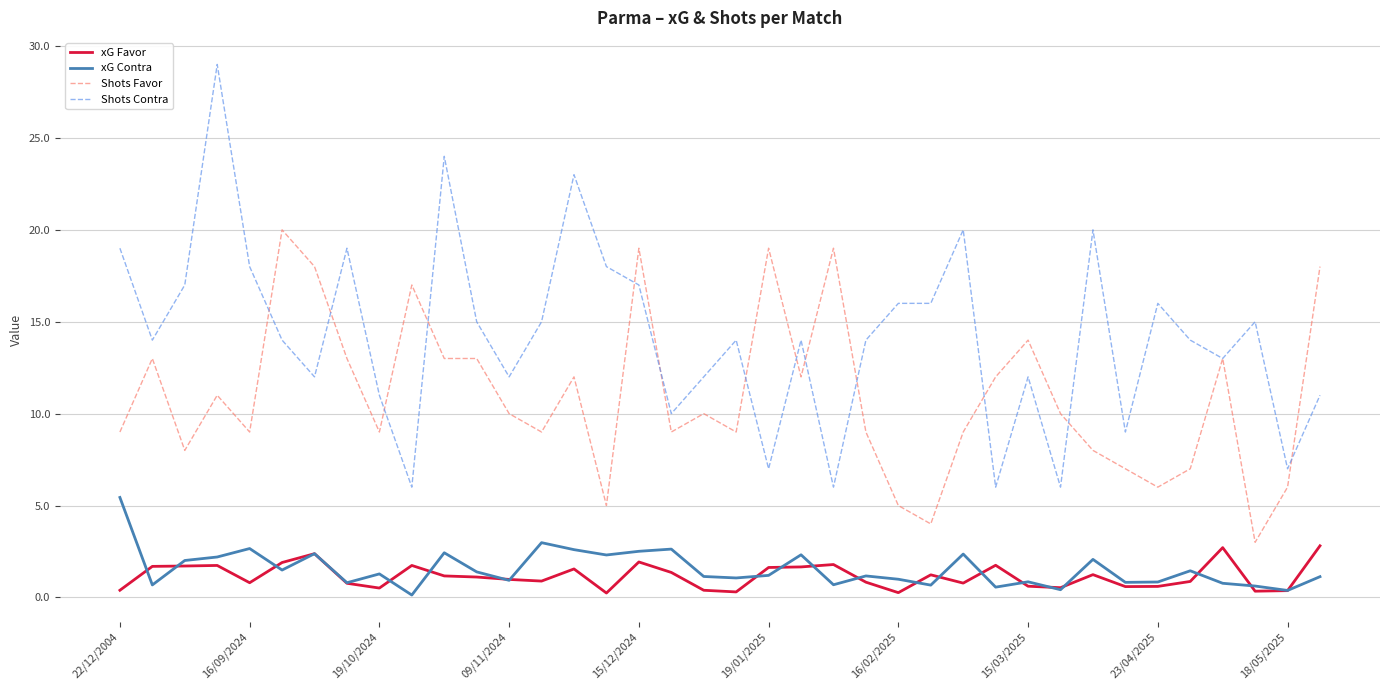

List the series in order of their peak value, highest first.

Shots Contra, Shots Favor, xG Contra, xG Favor